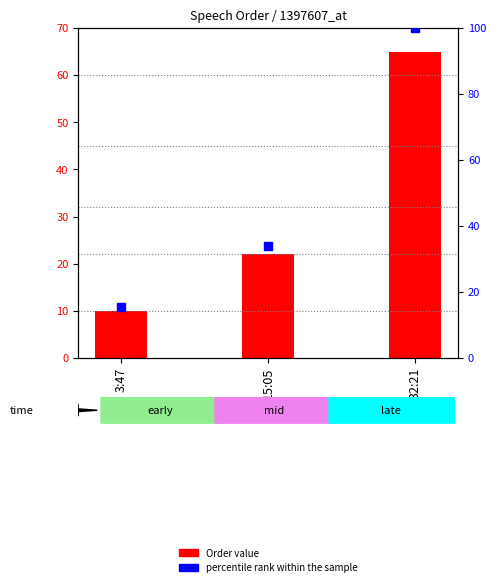

What are all the series names shown in the legend?

Order value, percentile rank within the sample